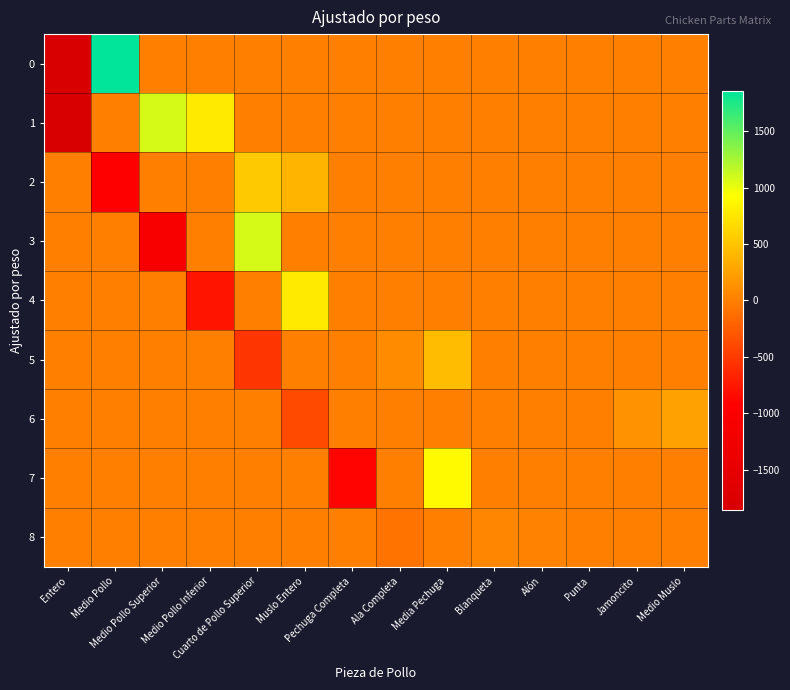

Reading left to right, transcribe all the data shown in this chart.

0: Entero=-1860	Medio Pollo=1860	Medio Pollo Superior=0	Medio Pollo Inferior=0	Cuarto de Pollo Superior=0	Muslo Entero=0	Pechuga Completa=0	Ala Completa=0	Media Pechuga=0	Blanqueta=0	Alón=0	Punta=0	Jamoncito=0	Medio Muslo=0
1: Entero=-1860	Medio Pollo=0	Medio Pollo Superior=1080	Medio Pollo Inferior=780	Cuarto de Pollo Superior=0	Muslo Entero=0	Pechuga Completa=0	Ala Completa=0	Media Pechuga=0	Blanqueta=0	Alón=0	Punta=0	Jamoncito=0	Medio Muslo=0
2: Entero=0	Medio Pollo=-930	Medio Pollo Superior=0	Medio Pollo Inferior=0	Cuarto de Pollo Superior=540	Muslo Entero=390	Pechuga Completa=0	Ala Completa=0	Media Pechuga=0	Blanqueta=0	Alón=0	Punta=0	Jamoncito=0	Medio Muslo=0
3: Entero=0	Medio Pollo=0	Medio Pollo Superior=-1080	Medio Pollo Inferior=0	Cuarto de Pollo Superior=1080	Muslo Entero=0	Pechuga Completa=0	Ala Completa=0	Media Pechuga=0	Blanqueta=0	Alón=0	Punta=0	Jamoncito=0	Medio Muslo=0
4: Entero=0	Medio Pollo=0	Medio Pollo Superior=0	Medio Pollo Inferior=-780	Cuarto de Pollo Superior=0	Muslo Entero=780	Pechuga Completa=0	Ala Completa=0	Media Pechuga=0	Blanqueta=0	Alón=0	Punta=0	Jamoncito=0	Medio Muslo=0
5: Entero=0	Medio Pollo=0	Medio Pollo Superior=0	Medio Pollo Inferior=0	Cuarto de Pollo Superior=-540	Muslo Entero=0	Pechuga Completa=0	Ala Completa=90	Media Pechuga=450	Blanqueta=0	Alón=0	Punta=0	Jamoncito=0	Medio Muslo=0
6: Entero=0	Medio Pollo=0	Medio Pollo Superior=0	Medio Pollo Inferior=0	Cuarto de Pollo Superior=0	Muslo Entero=-390	Pechuga Completa=0	Ala Completa=0	Media Pechuga=0	Blanqueta=0	Alón=0	Punta=0	Jamoncito=140	Medio Muslo=250
7: Entero=0	Medio Pollo=0	Medio Pollo Superior=0	Medio Pollo Inferior=0	Cuarto de Pollo Superior=0	Muslo Entero=0	Pechuga Completa=-900	Ala Completa=0	Media Pechuga=900	Blanqueta=0	Alón=0	Punta=0	Jamoncito=0	Medio Muslo=0
8: Entero=0	Medio Pollo=0	Medio Pollo Superior=0	Medio Pollo Inferior=0	Cuarto de Pollo Superior=0	Muslo Entero=0	Pechuga Completa=0	Ala Completa=-90	Media Pechuga=0	Blanqueta=55	Alón=27	Punta=8	Jamoncito=0	Medio Muslo=0